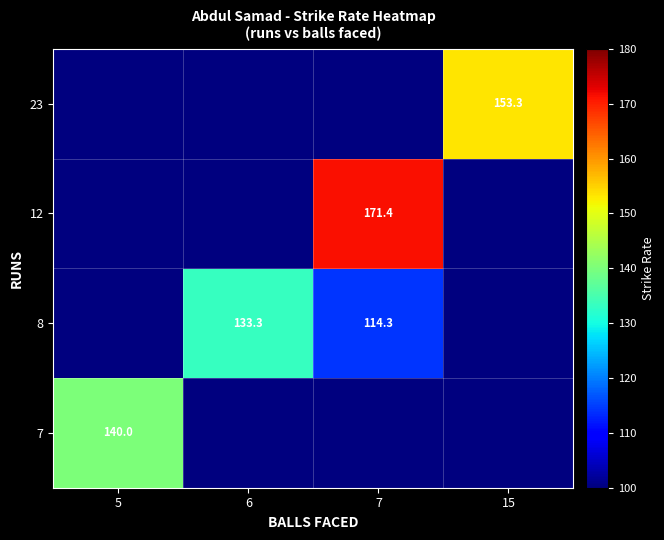

Is it true that 8 equals 133.3 at 6?

True